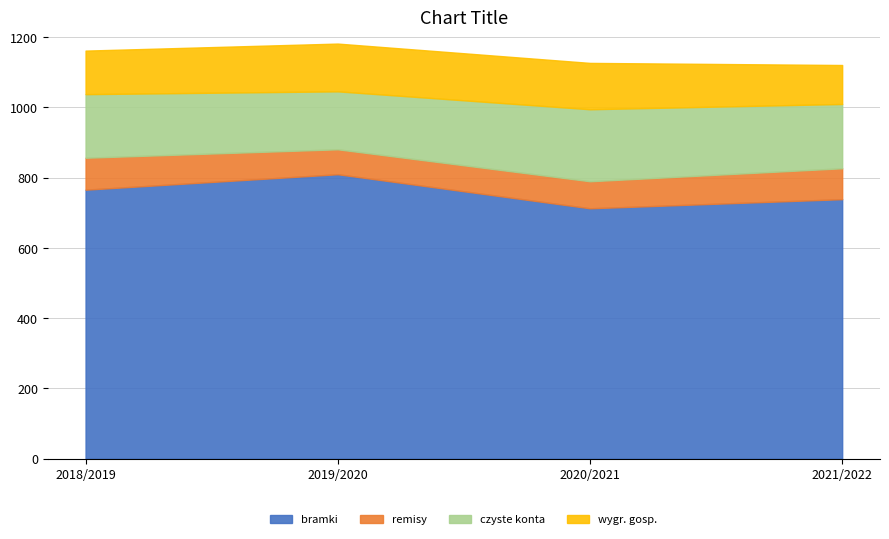

How many bramki values are between 739 and 810?

3